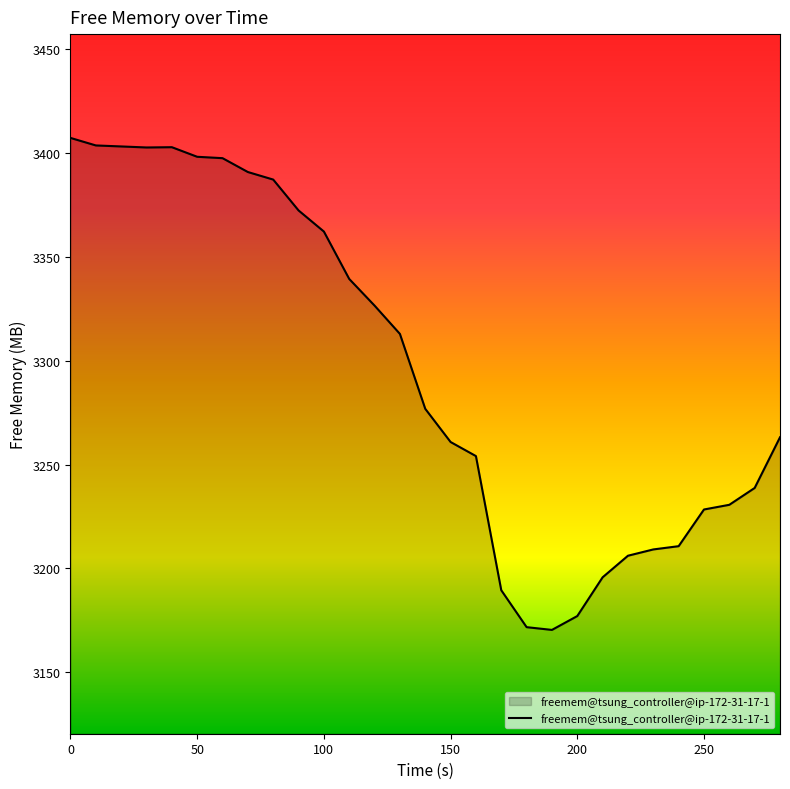

What is the difference between the maximum and minimum values?

236.9